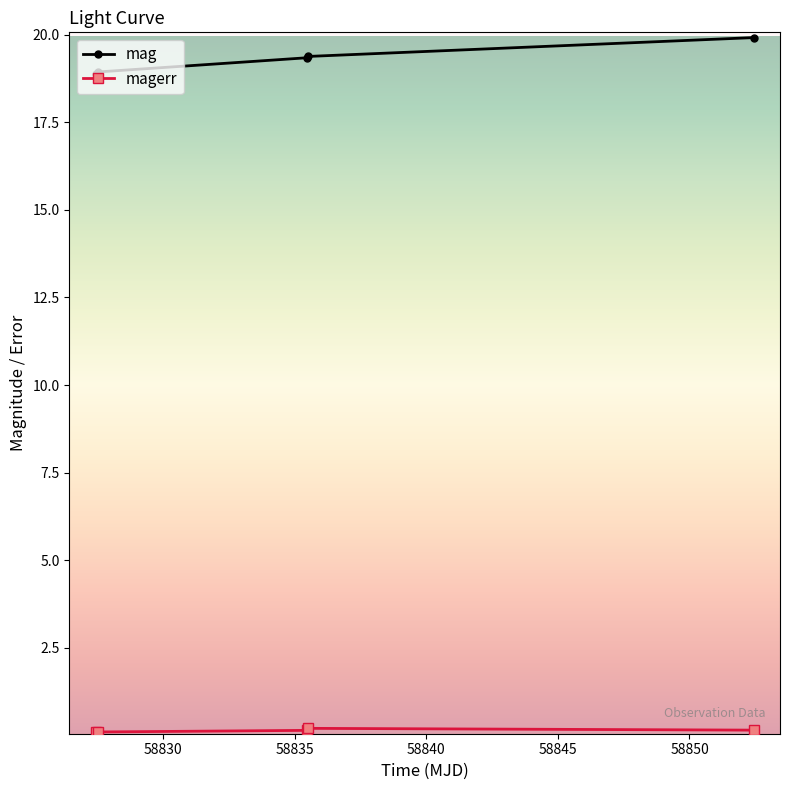

What is the greatest value displayed?

19.9